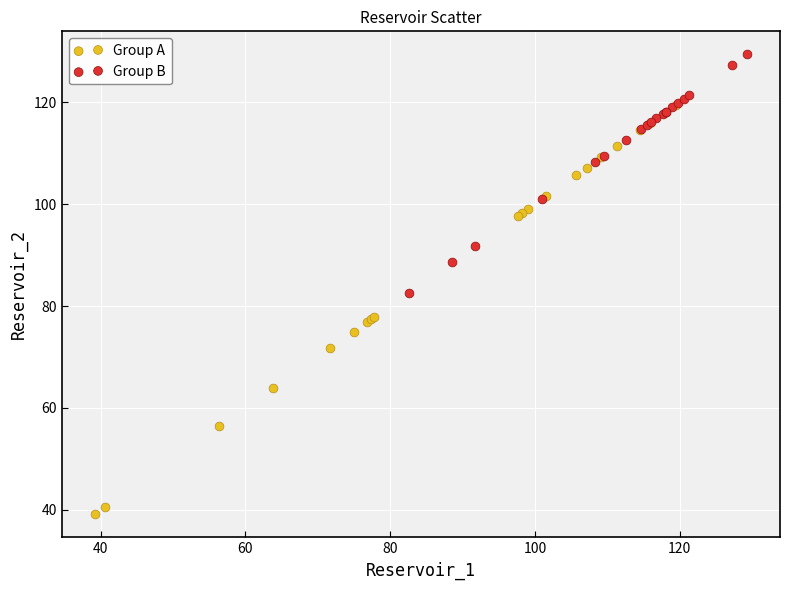

Which series contains the lowest Y value?

Group A